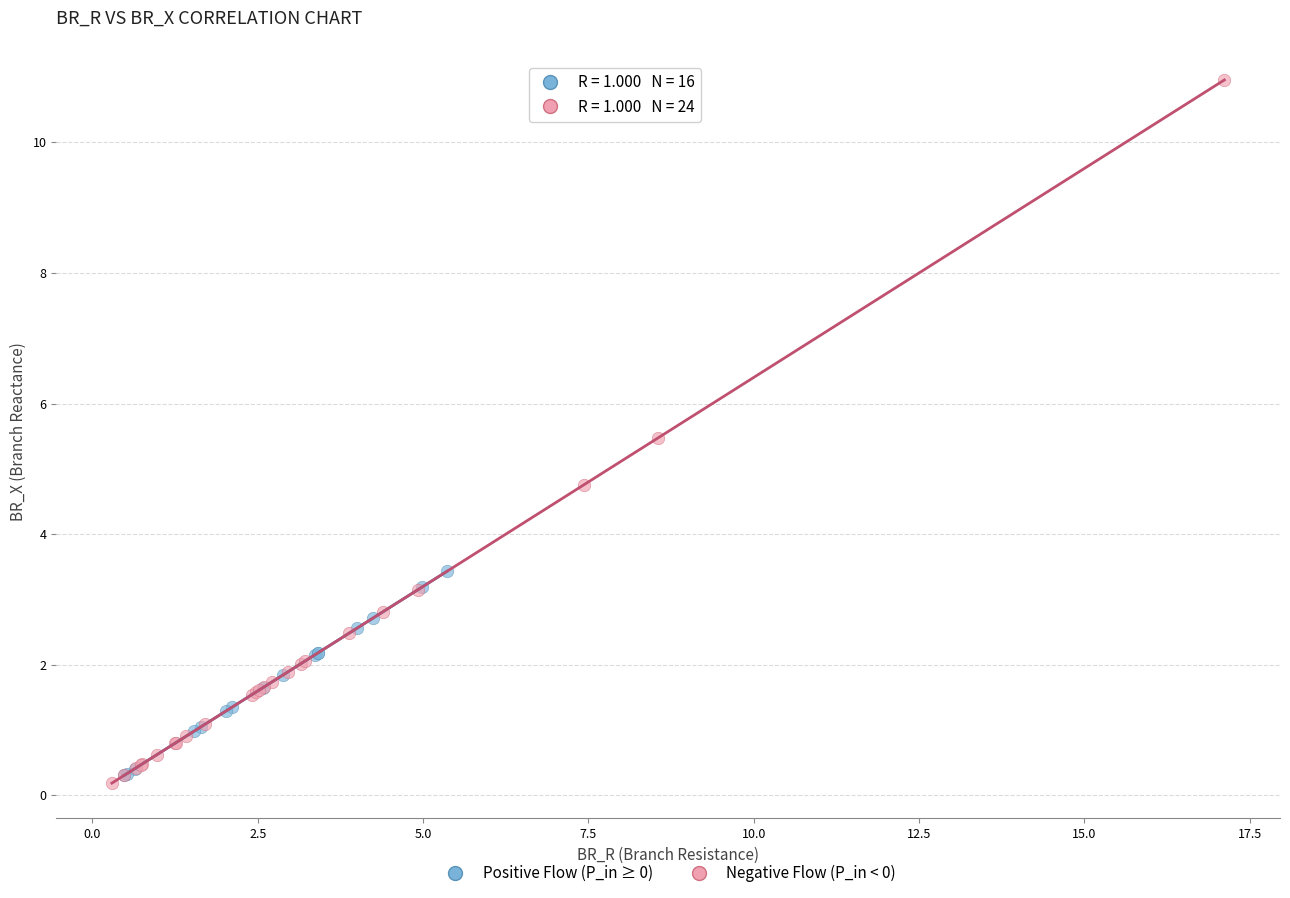

Which series has the largest Y range (max minus min)?

Negative Flow (P_in < 0)